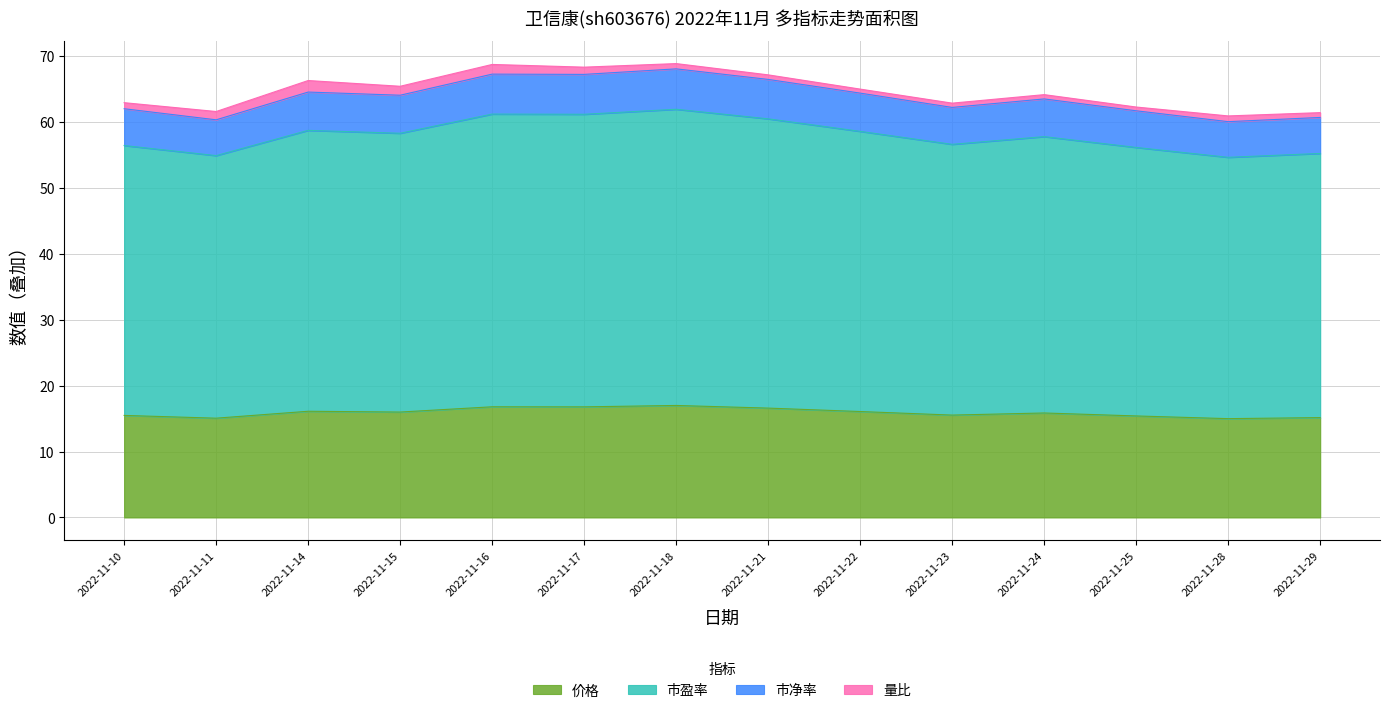

What is the lowest value of the 价格 series?

15.0